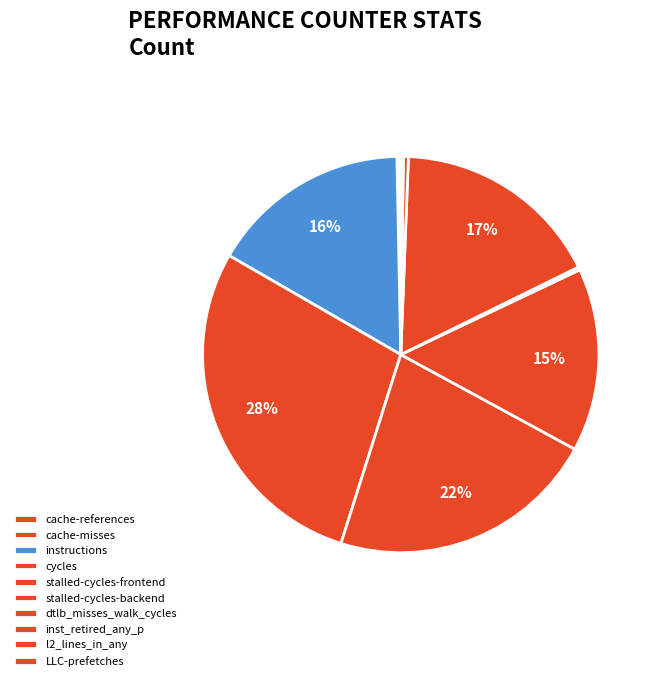

Which has a higher value, dtlb_misses_walk_cycles or stalled-cycles-backend?

stalled-cycles-backend